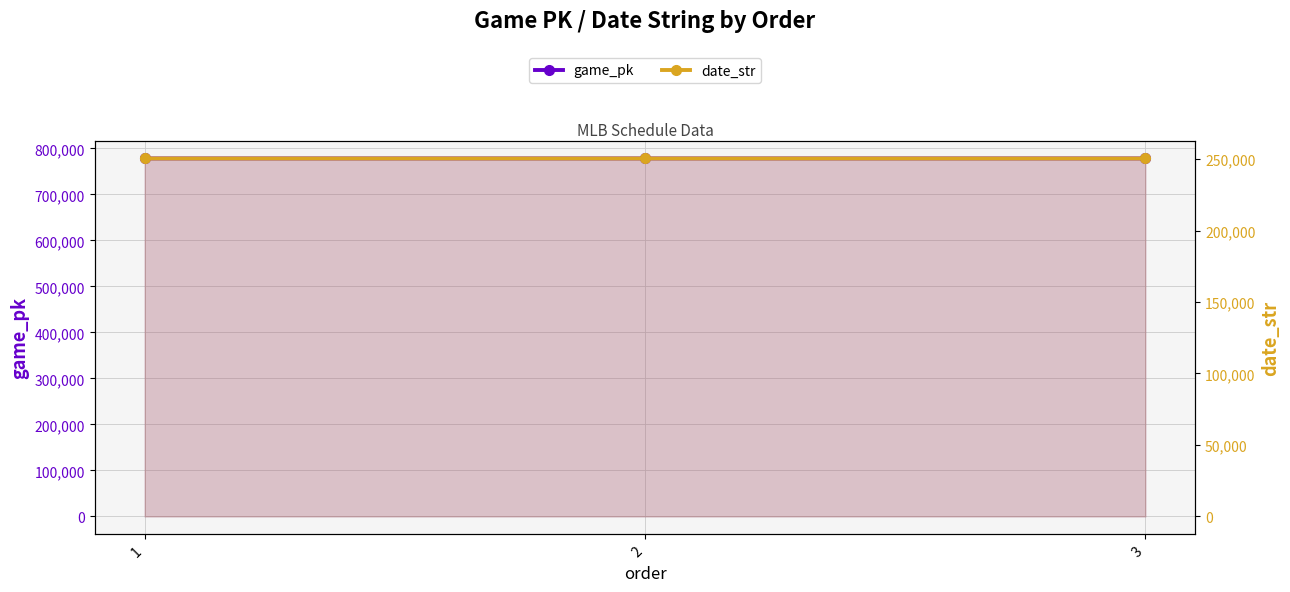

The value of game_pk at 1 is 1125954. True or false?

False